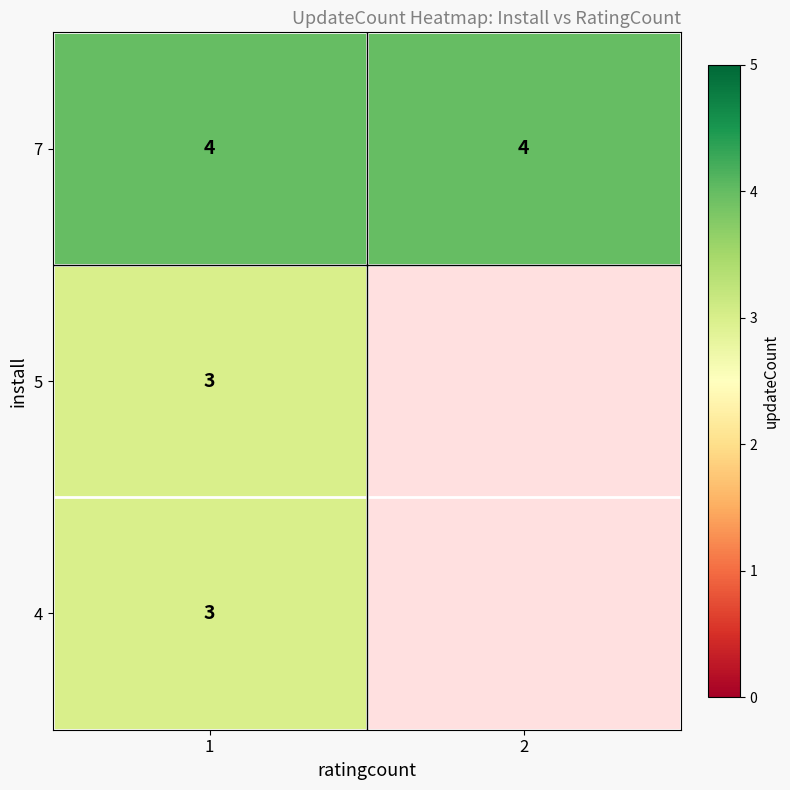

The value of 5 at 1 is 2. True or false?

False